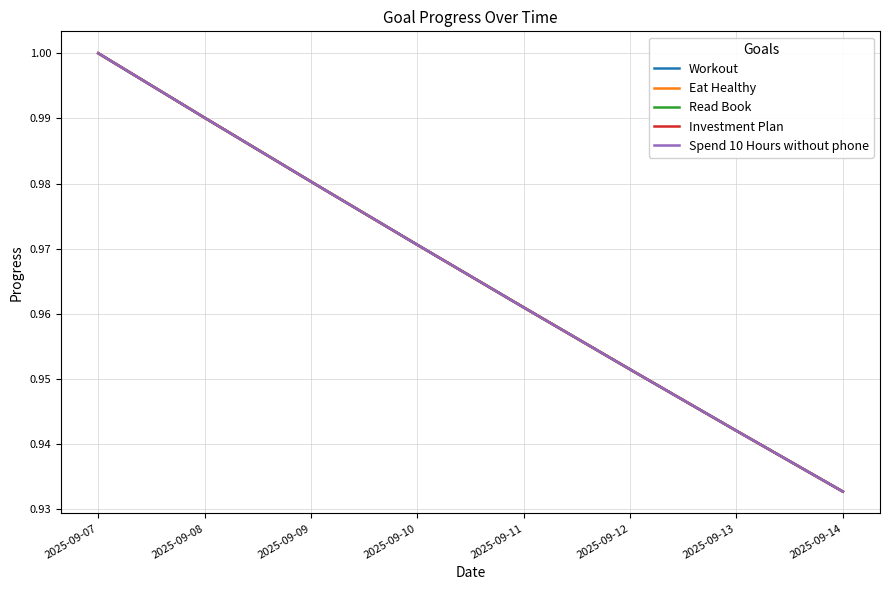

Reading right to left, extract all data points from this chart.

Workout: 2025-09-14=0.9	2025-09-13=0.9	2025-09-12=1.0	2025-09-11=1.0	2025-09-10=1.0	2025-09-09=1.0	2025-09-08=1.0	2025-09-07=1.0
Eat Healthy: 2025-09-14=0.9	2025-09-13=0.9	2025-09-12=1.0	2025-09-11=1.0	2025-09-10=1.0	2025-09-09=1.0	2025-09-08=1.0	2025-09-07=1.0
Read Book: 2025-09-14=0.9	2025-09-13=0.9	2025-09-12=1.0	2025-09-11=1.0	2025-09-10=1.0	2025-09-09=1.0	2025-09-08=1.0	2025-09-07=1.0
Investment Plan: 2025-09-14=0.9	2025-09-13=0.9	2025-09-12=1.0	2025-09-11=1.0	2025-09-10=1.0	2025-09-09=1.0	2025-09-08=1.0	2025-09-07=1.0
Spend 10 Hours without phone: 2025-09-14=0.9	2025-09-13=0.9	2025-09-12=1.0	2025-09-11=1.0	2025-09-10=1.0	2025-09-09=1.0	2025-09-08=1.0	2025-09-07=1.0